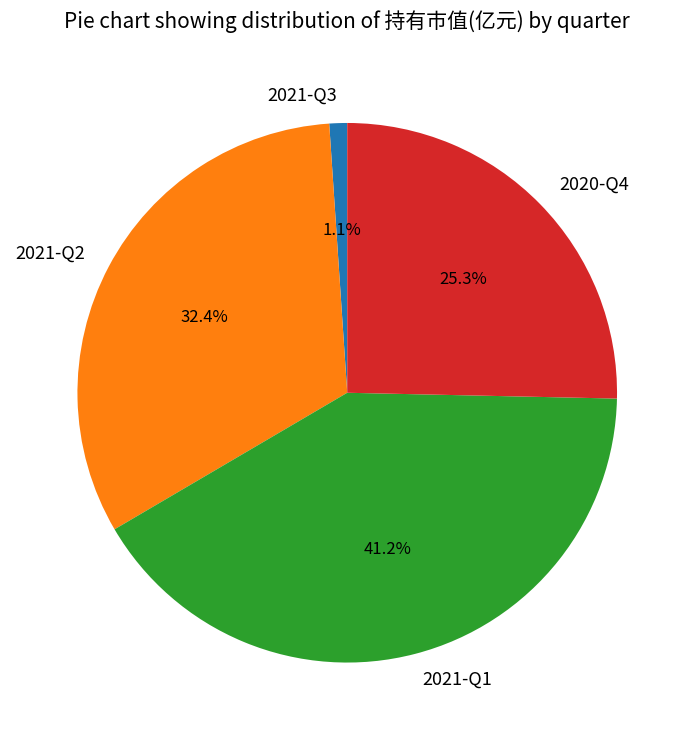

To the nearest percent, what portion does 2020-Q4 represent?

25%